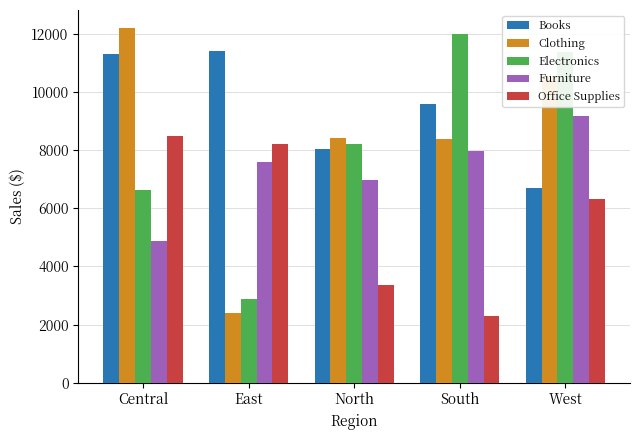

Is the value of Books at South greater than the value of Office Supplies at West?

Yes